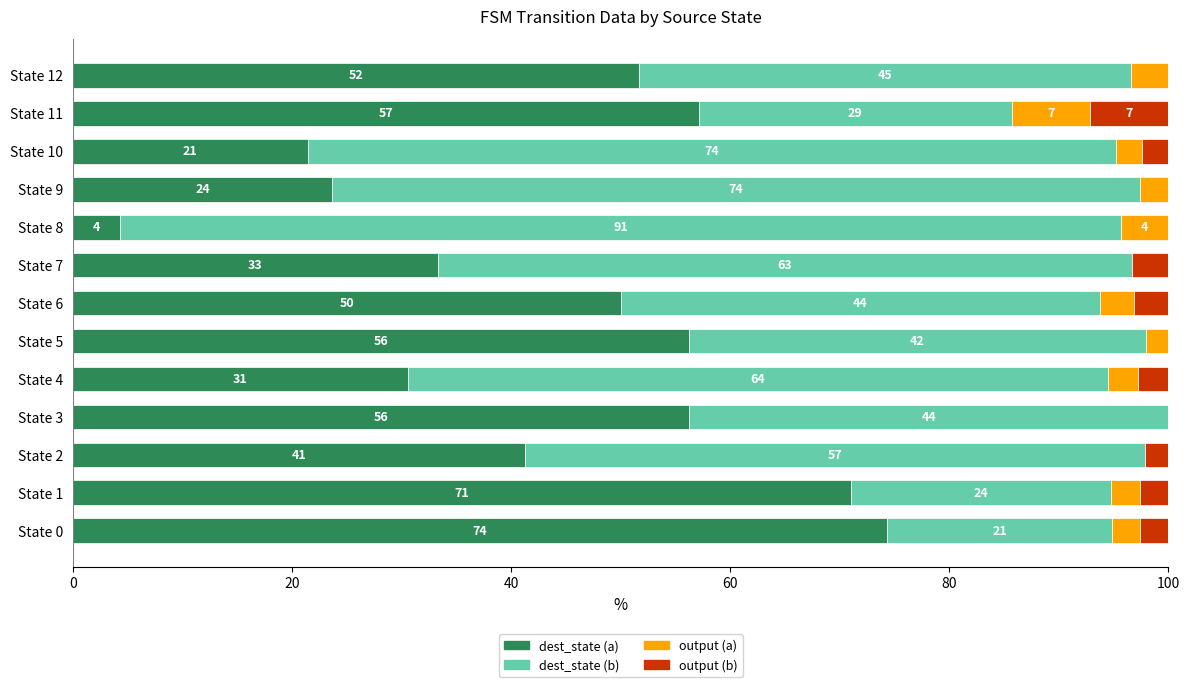

What are all the series names shown in the legend?

dest_state (a), dest_state (b), output (a), output (b)